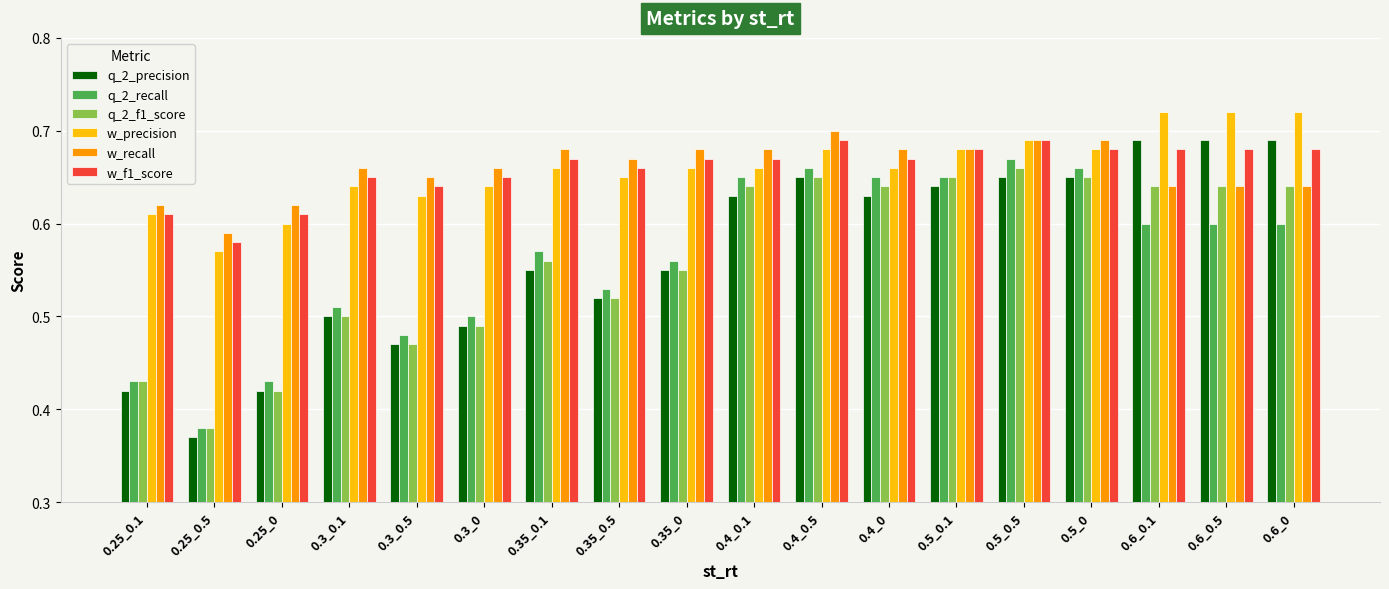

At which label is w_f1_score closest to 0?

0.25_0.5